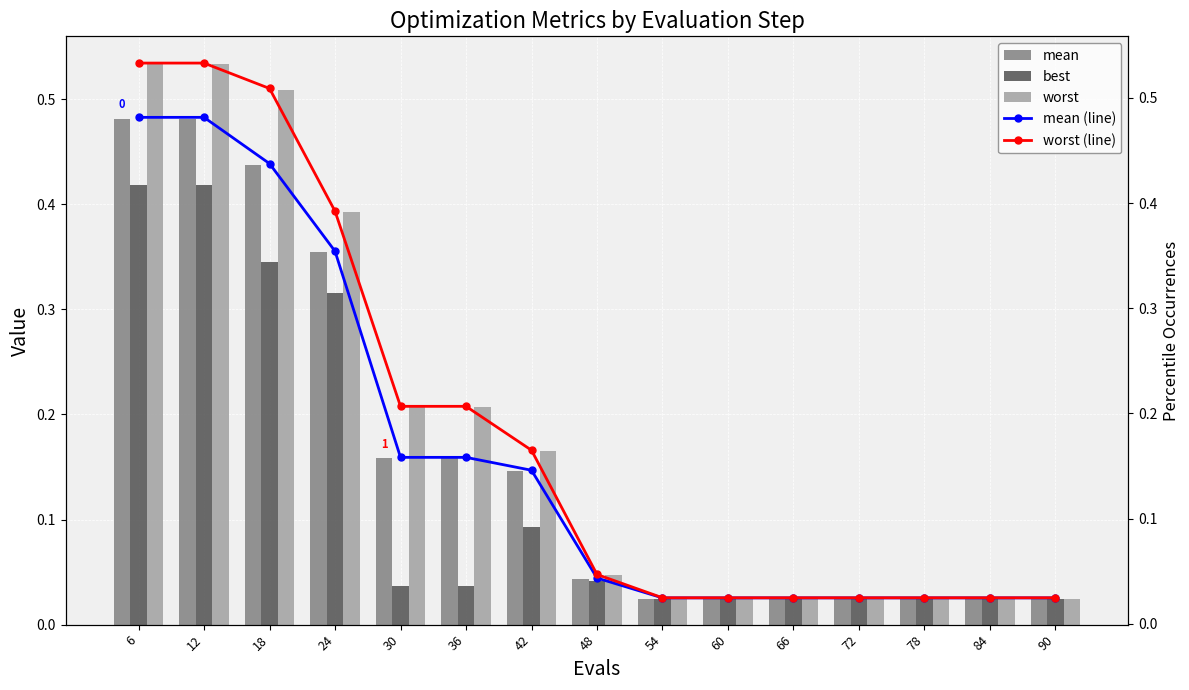

Rank the series at 36 from lowest to highest value.

best, mean, mean (line), worst, worst (line)